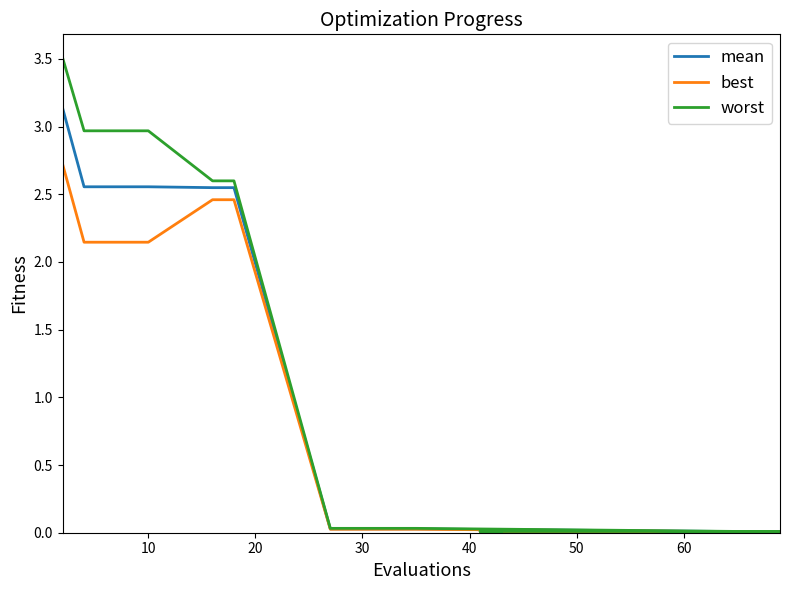

True or false: mean has more than 1 points higher than both neighbors.

False